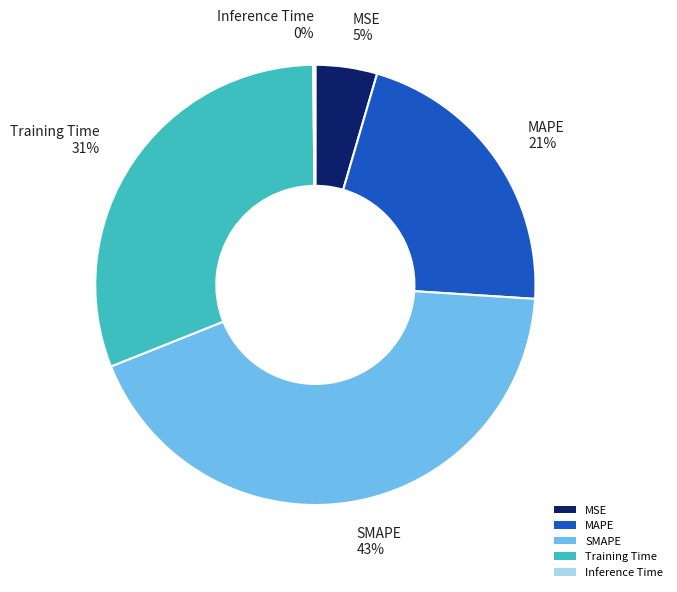

Is it true that Training Time 31% is 24% of the pie?

False